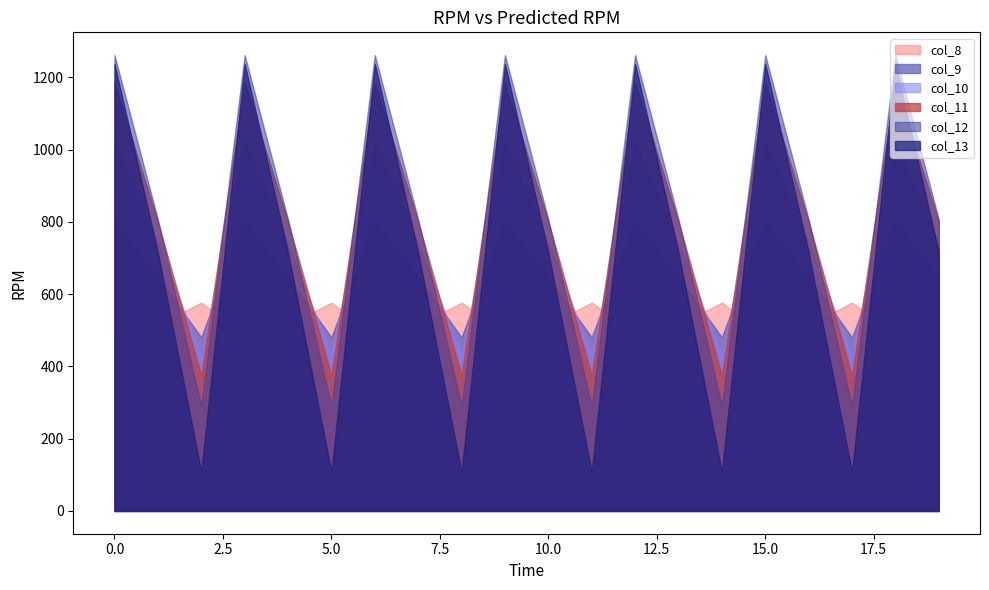

How many lines are shown in the chart?

6